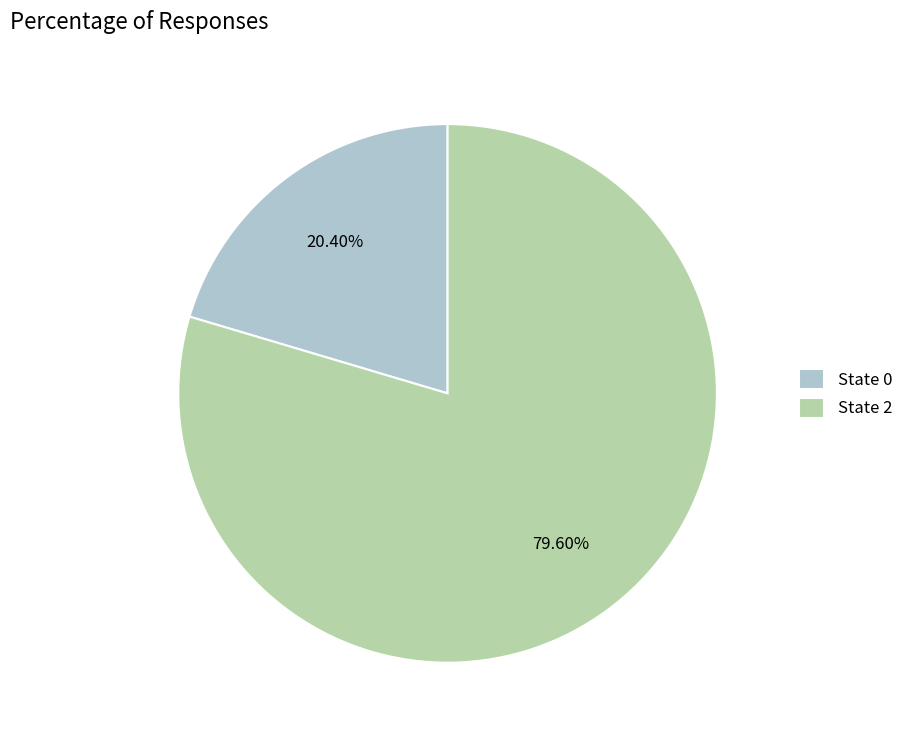

Combined, do State 2 and State 0 account for over 50%?

Yes